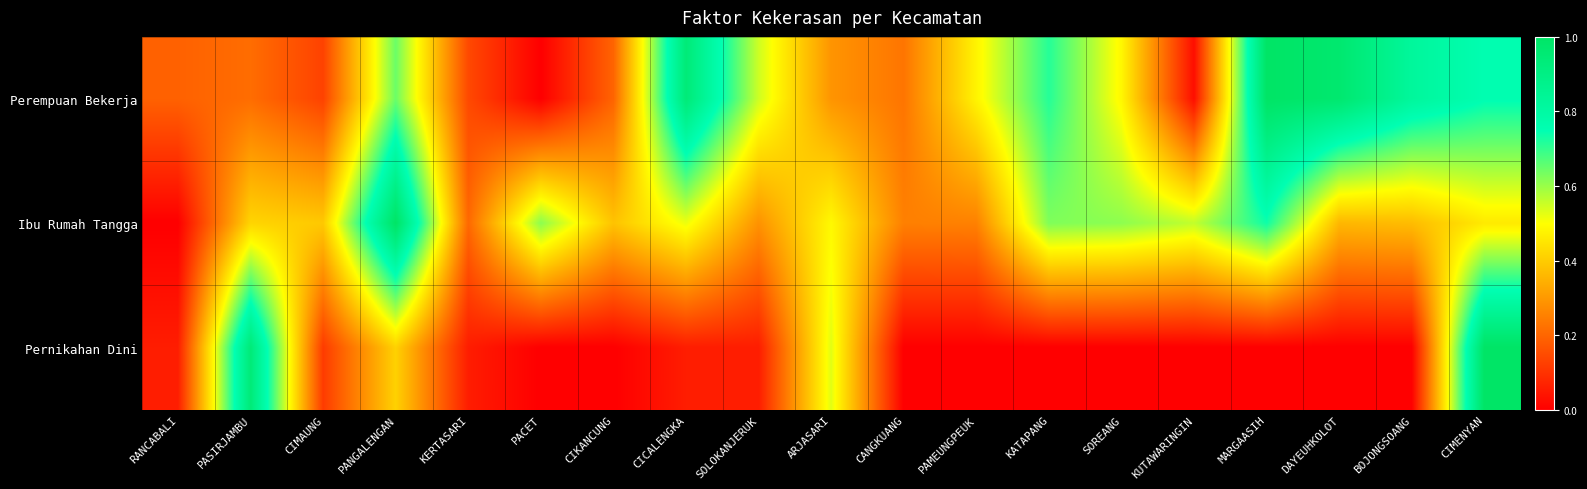

How many data points does each series have?

19